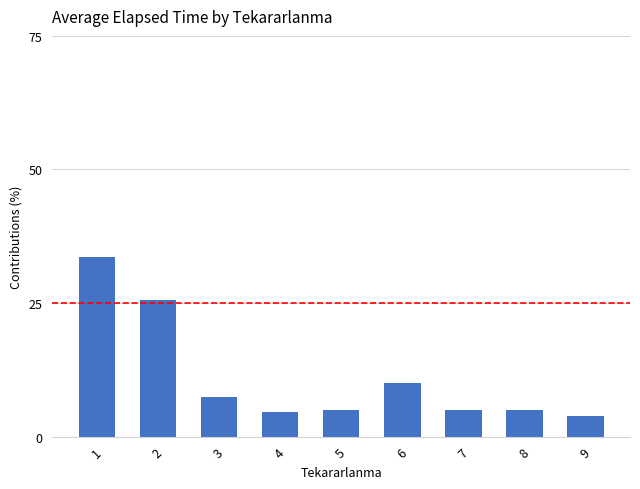

Approximately how many times larger is the value at 6 compared to 7?

2.0